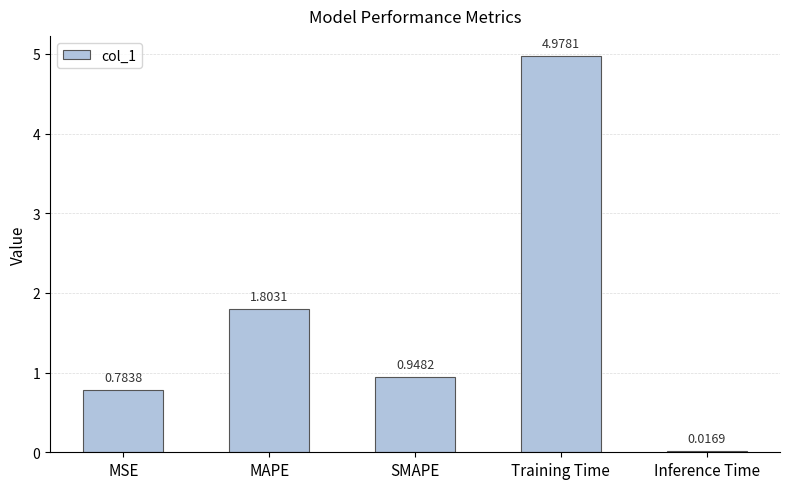

Which has a higher value, MAPE or Inference Time?

MAPE